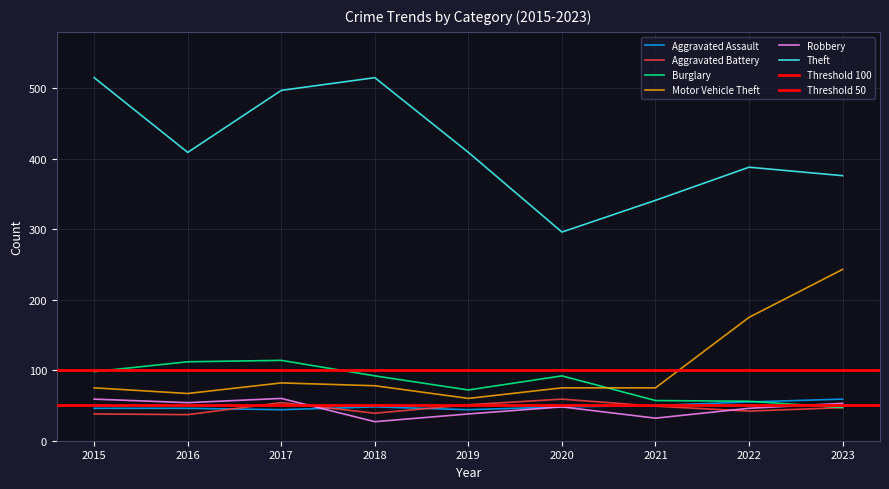

What is the spread (max minus min) of values at 2022?

346